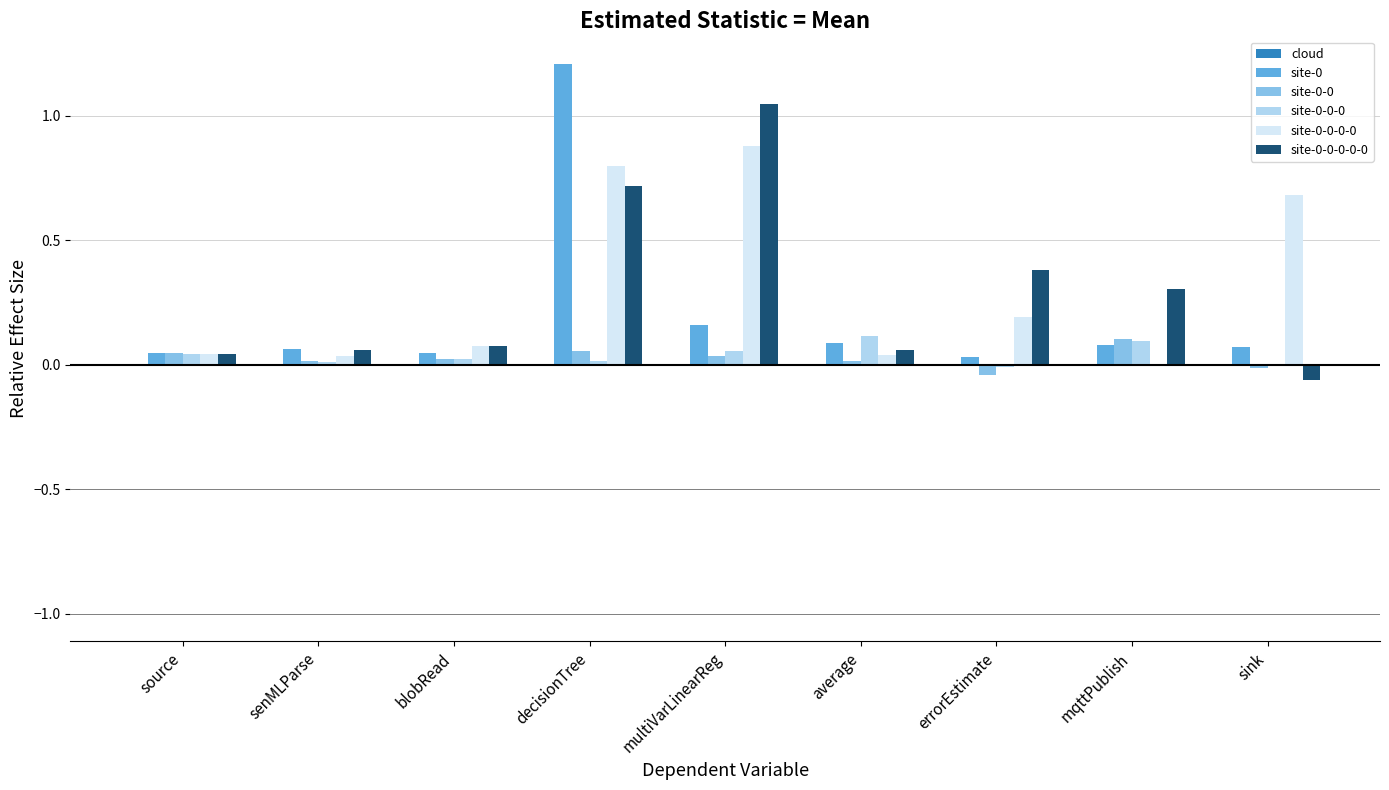

Is it true that site-0 equals 0.4 at decisionTree?

False